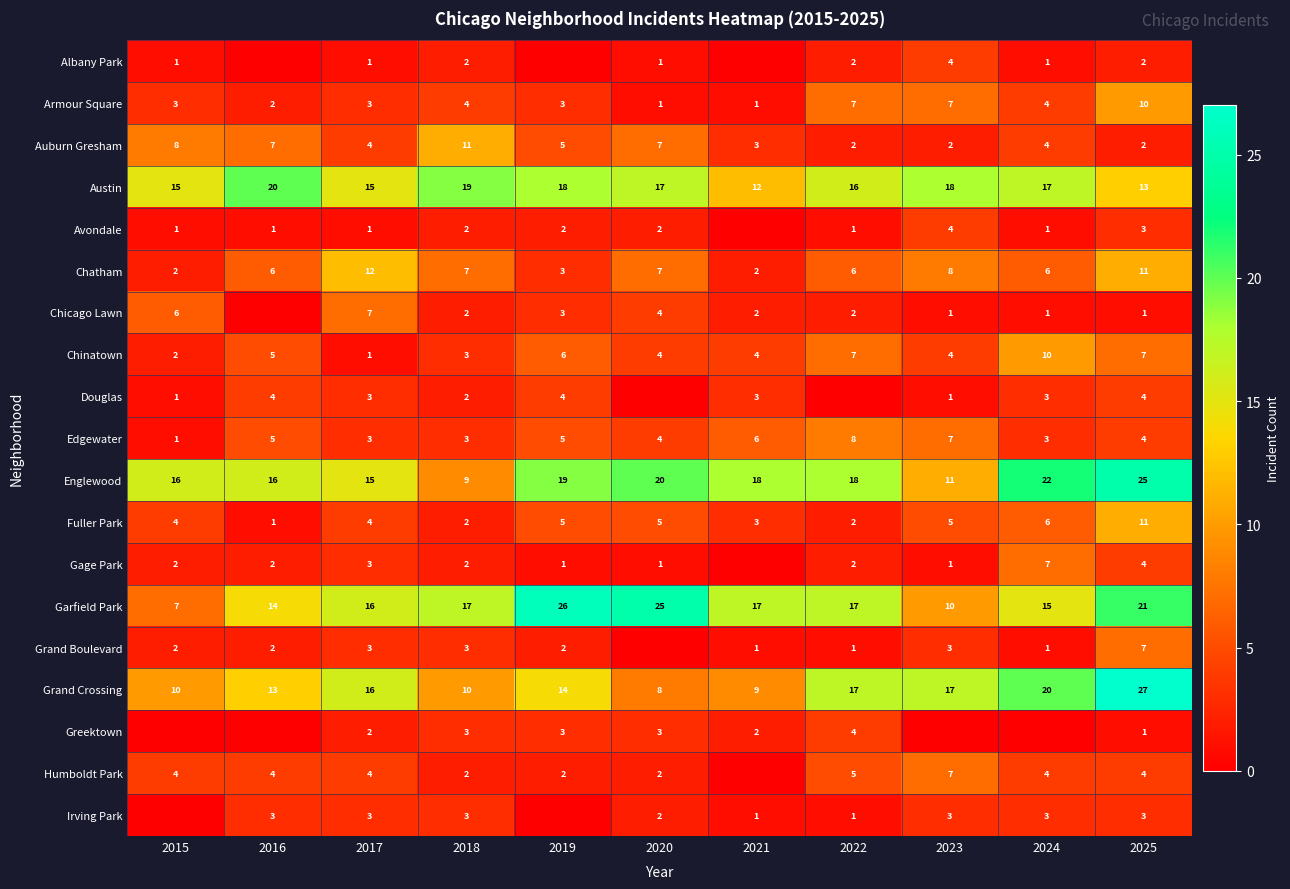

What is the spread (max minus min) of values at 2023?

18